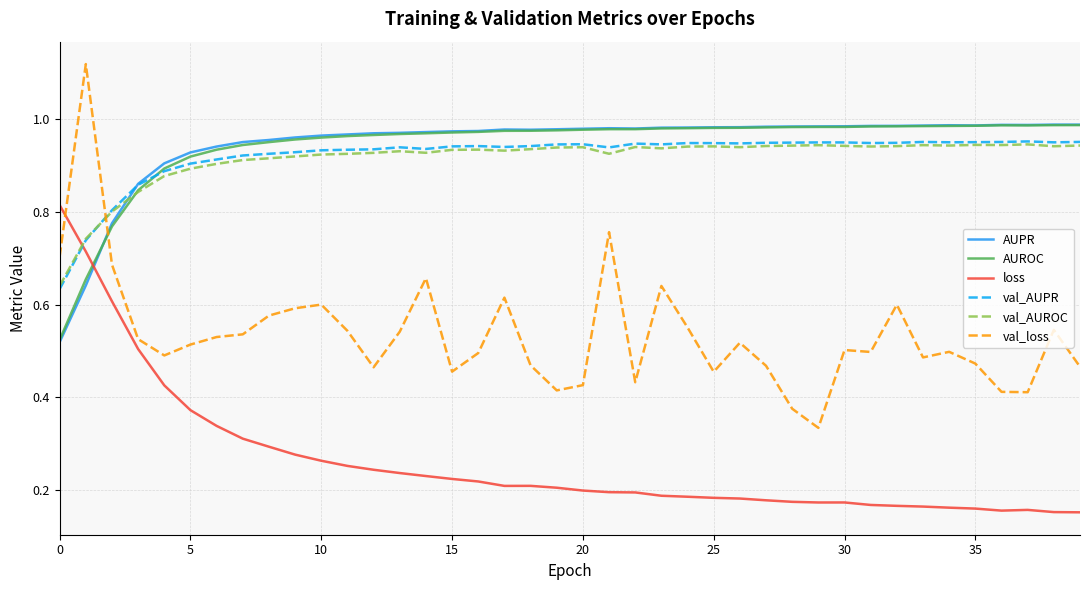

Which series ends up on top after the final intersection of loss and AUPR?

AUPR